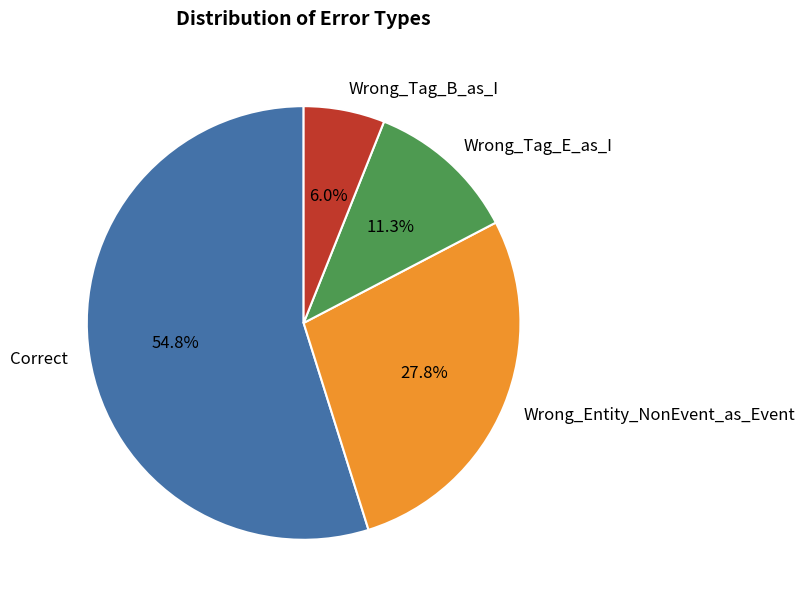

Which category has the smallest portion of the pie?

Wrong_Tag_B_as_I